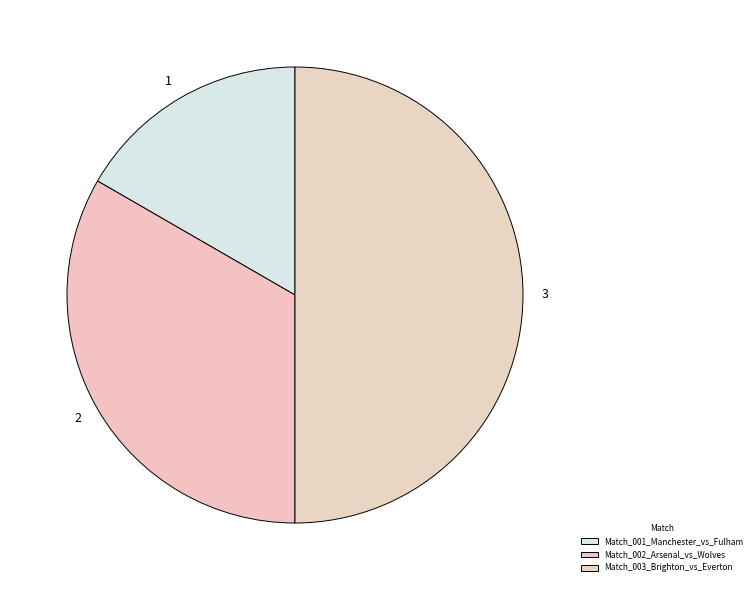

Count the number of slices in the pie.

3